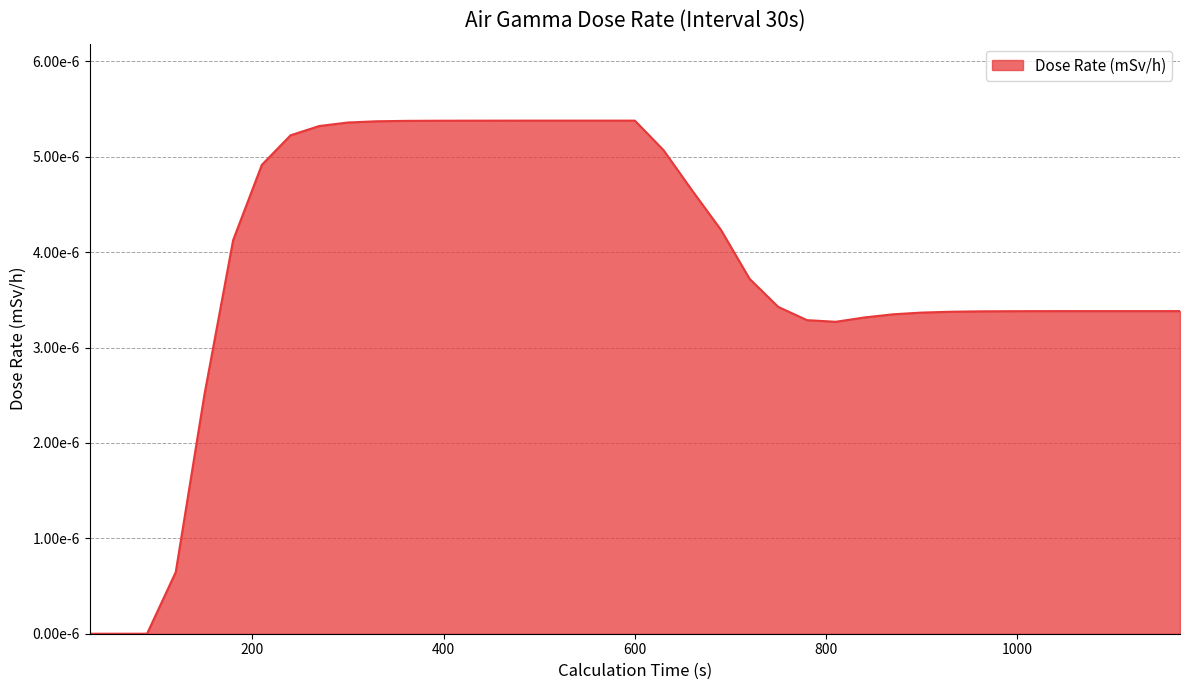

Does the chart display data point markers on the line(s)?

No